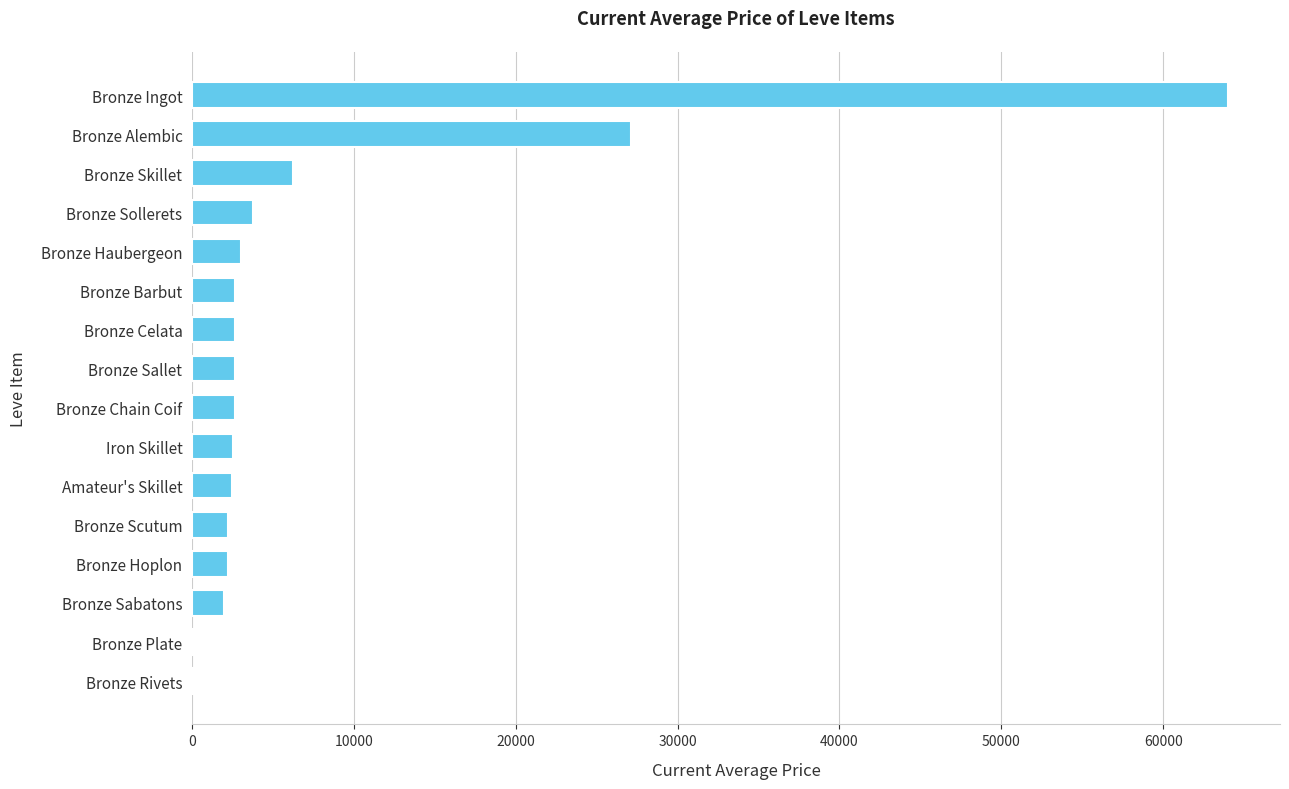

Which category has the highest value across all series?

Bronze Ingot